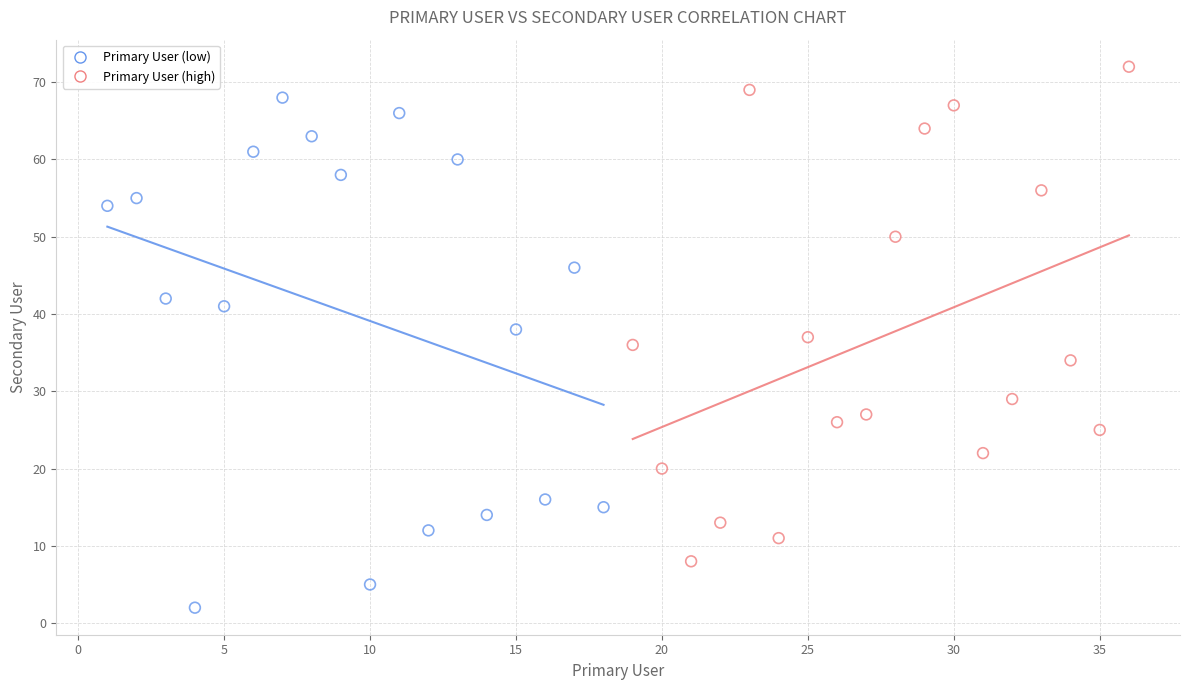

What are all the series names shown in the legend?

Primary User (low), Primary User (high)